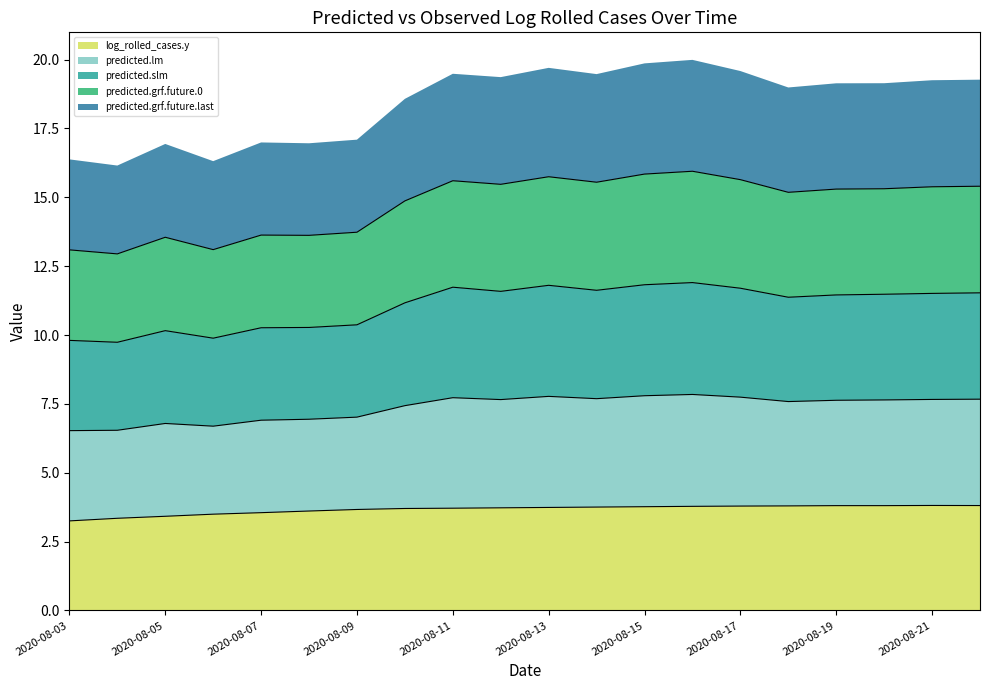

True or false: predicted.lm and log_rolled_cases.y cross at least once.

False